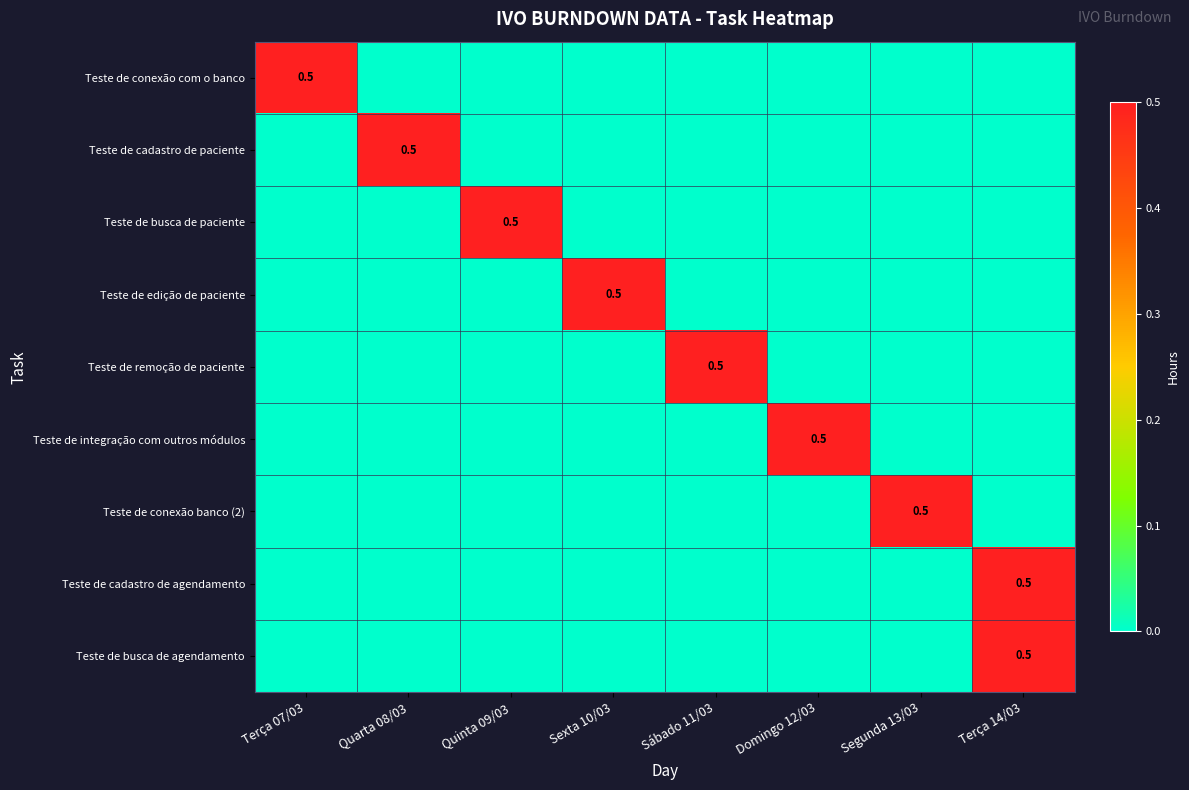

Which has a higher value, Sábado 11/03 or Terça 07/03?

Terça 07/03